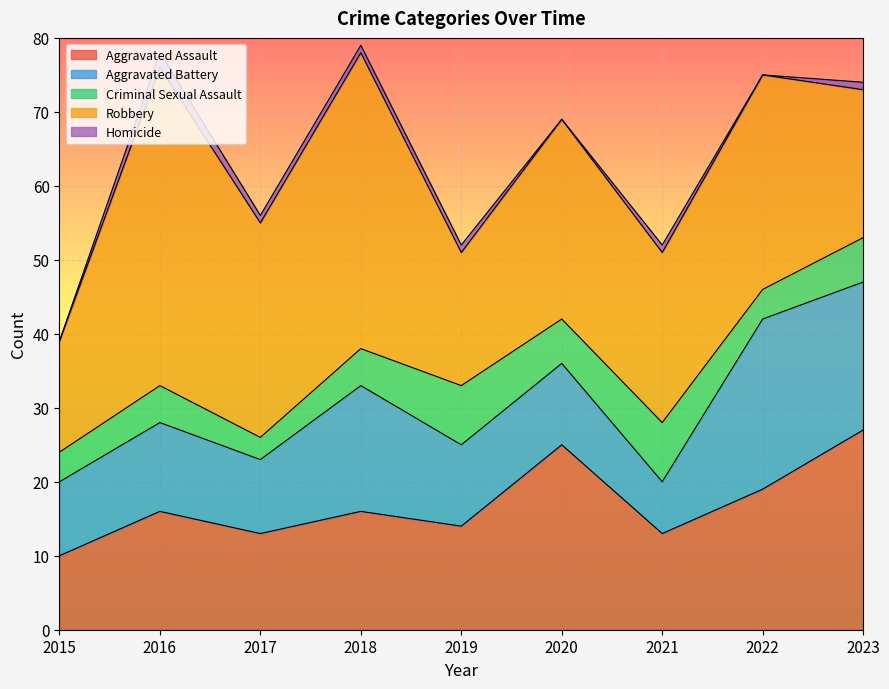

Which has a higher value, 2017 or 2019?

2019